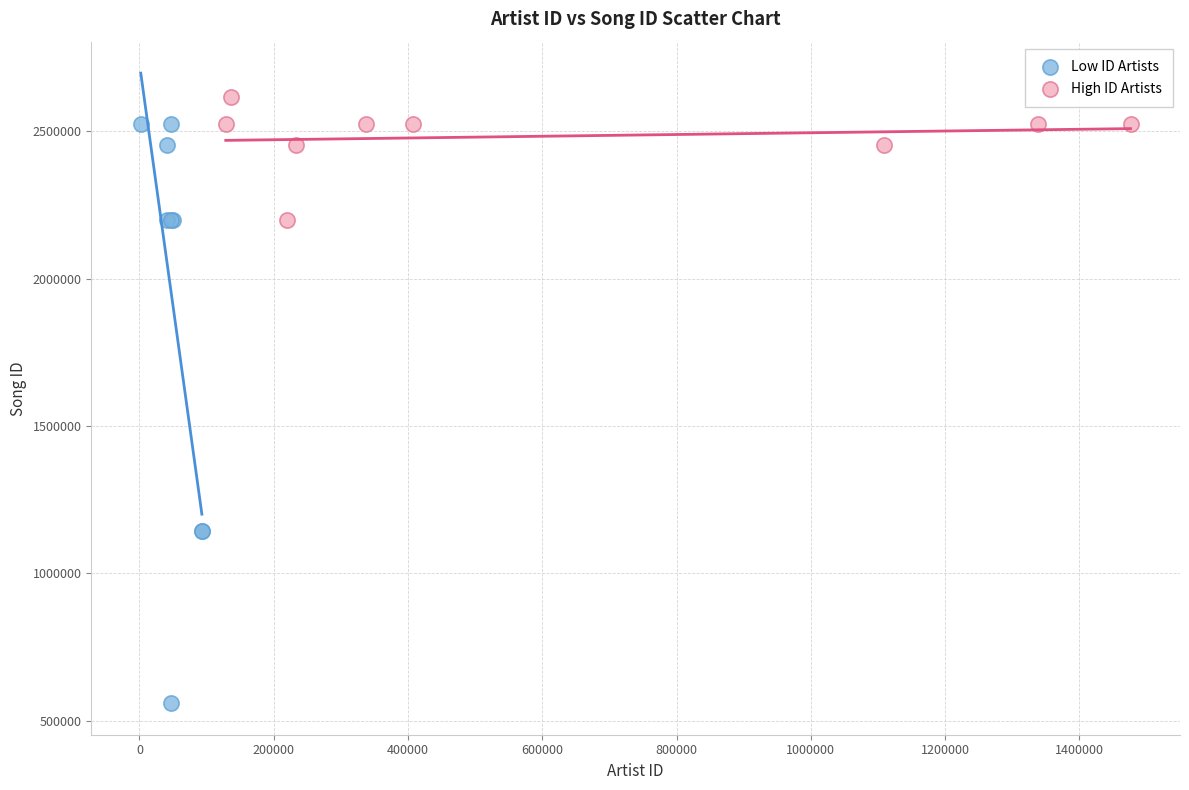

Which series contains the lowest Y value?

Low ID Artists